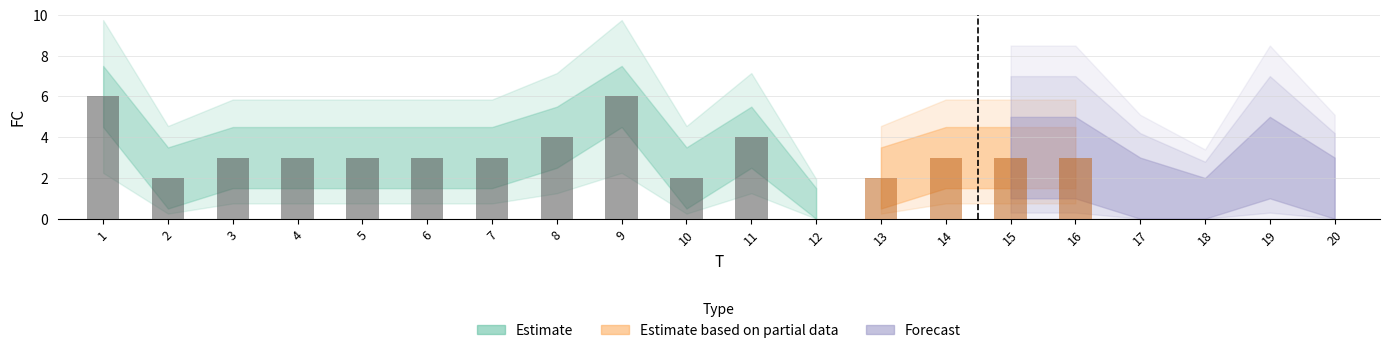

What is the sum of the values at 12 and 1?

6